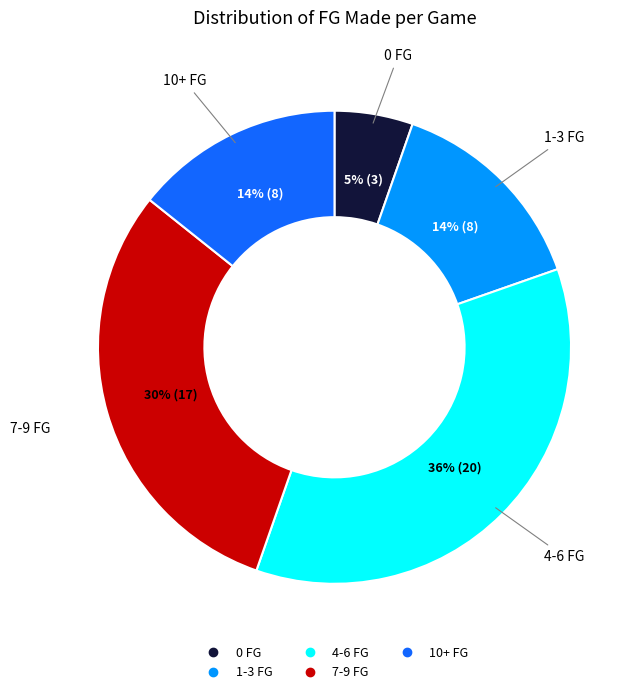

The 10+ FG slice represents 25% of the pie. True or false?

False